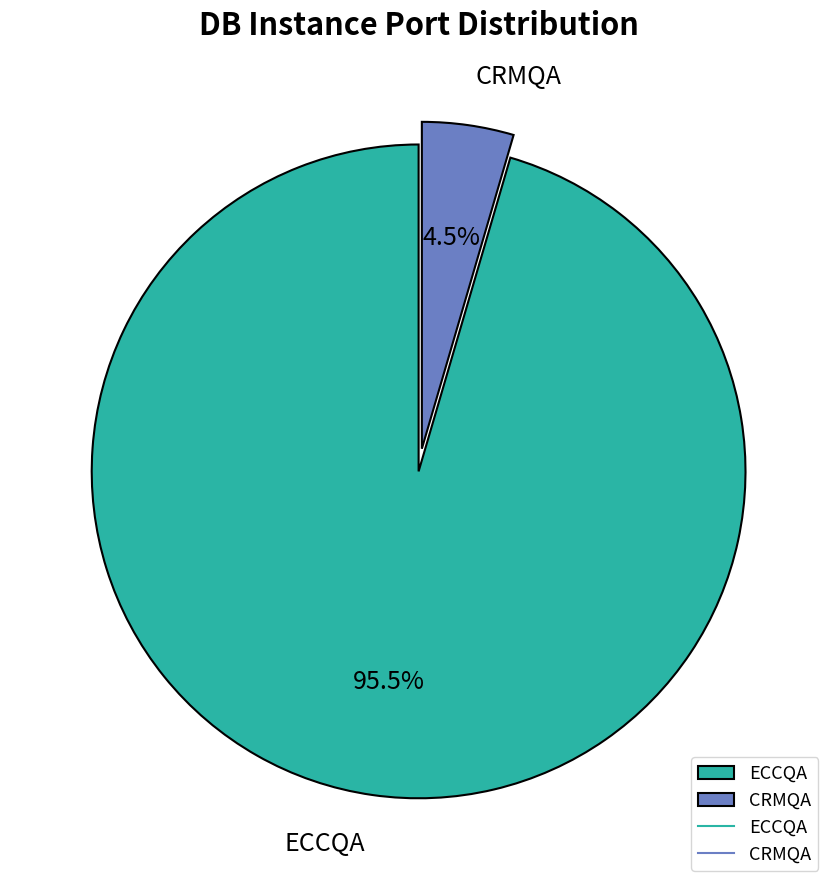

Which has a higher value, ECCQA or CRMQA?

ECCQA